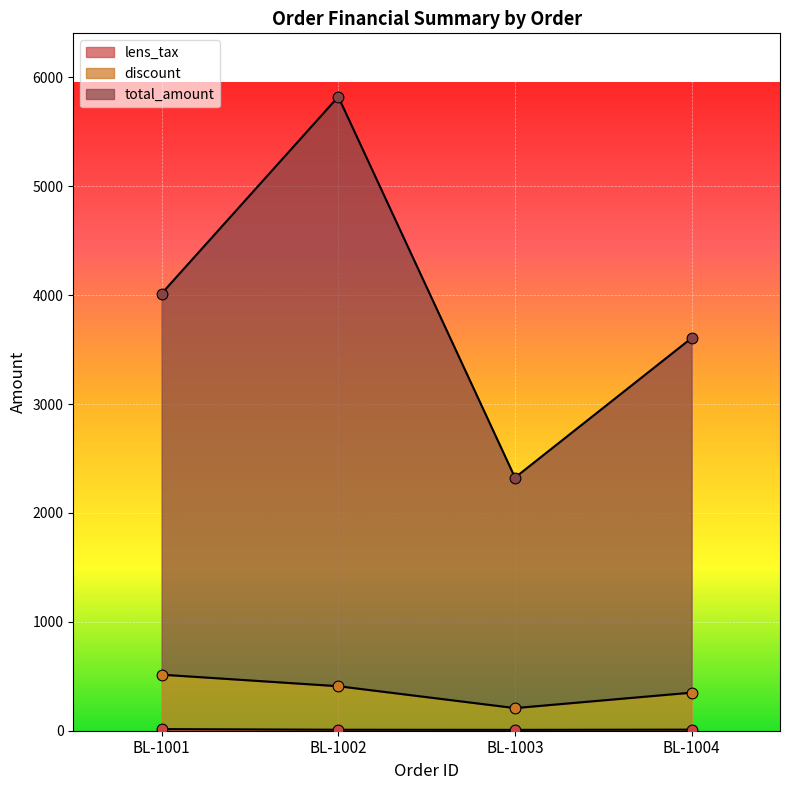

Which series contains the lowest Y value?

lens_tax